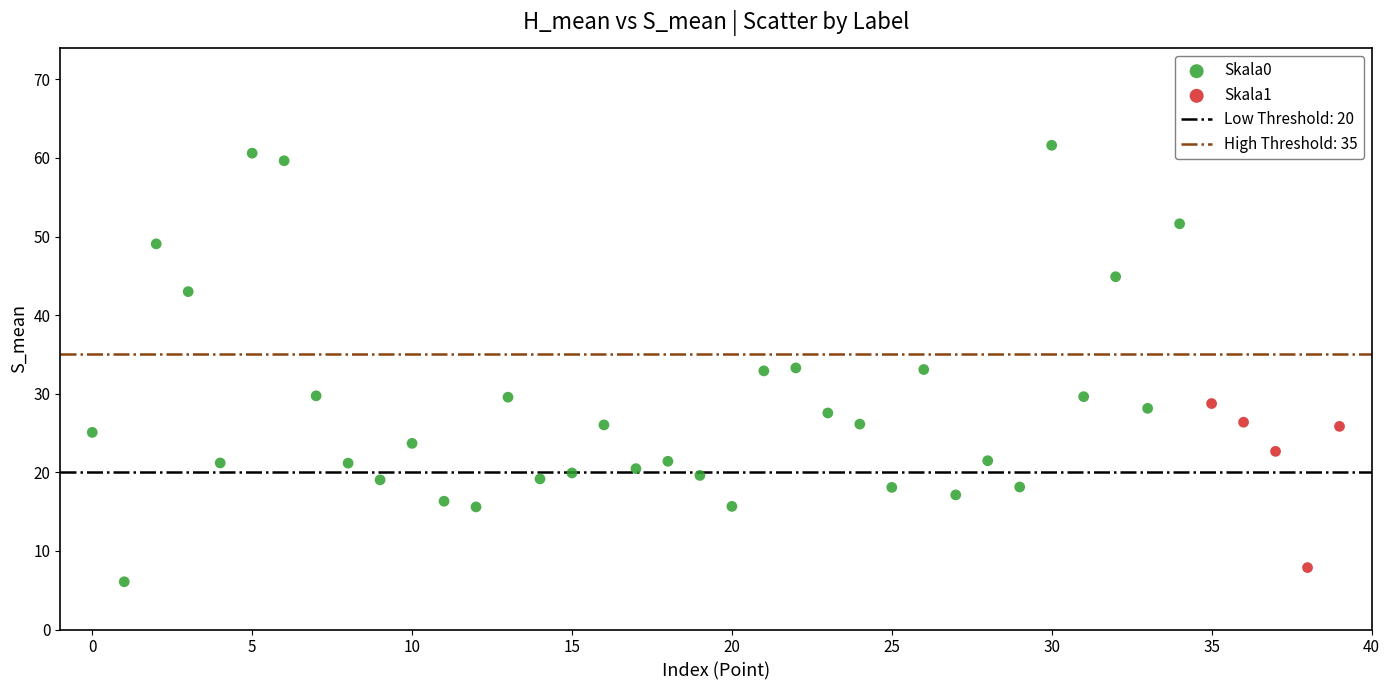

Which series contains the lowest Y value?

Skala0